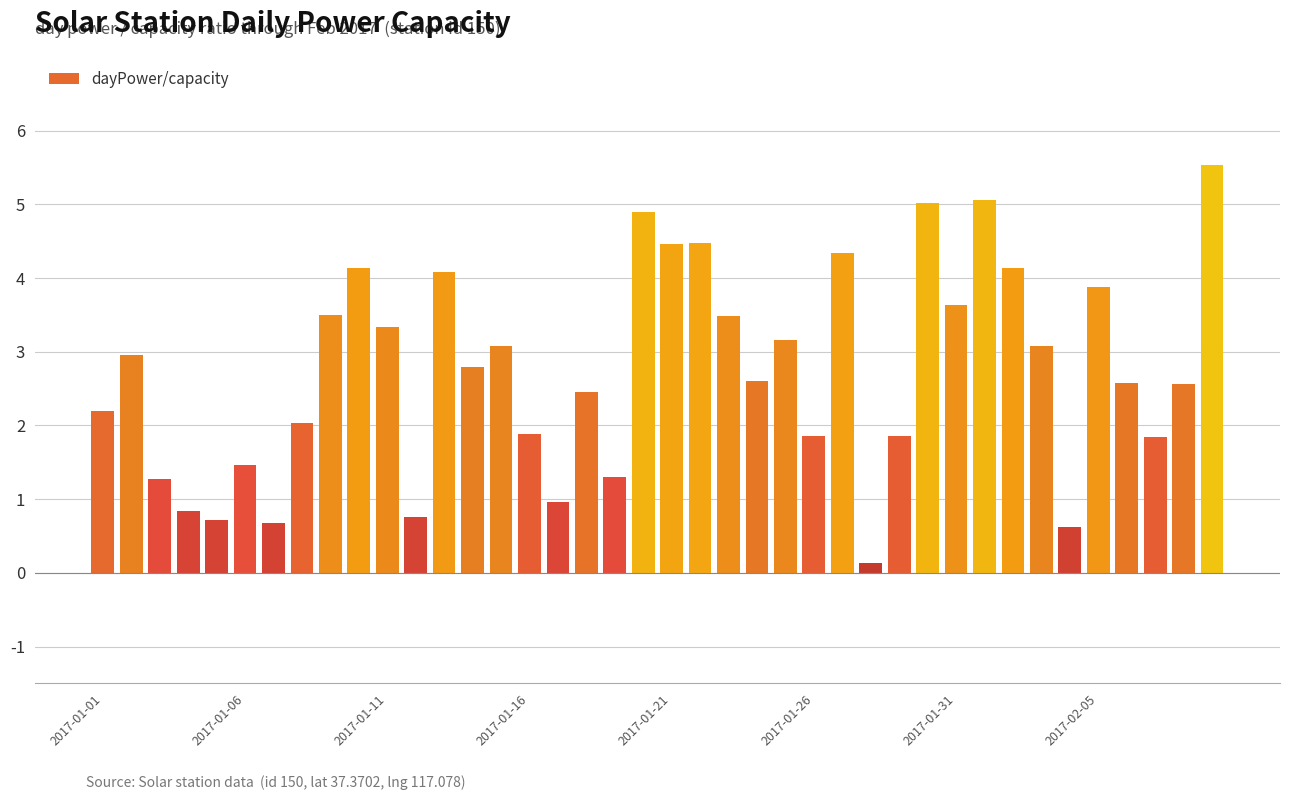

What is the sum of all values?

109.7